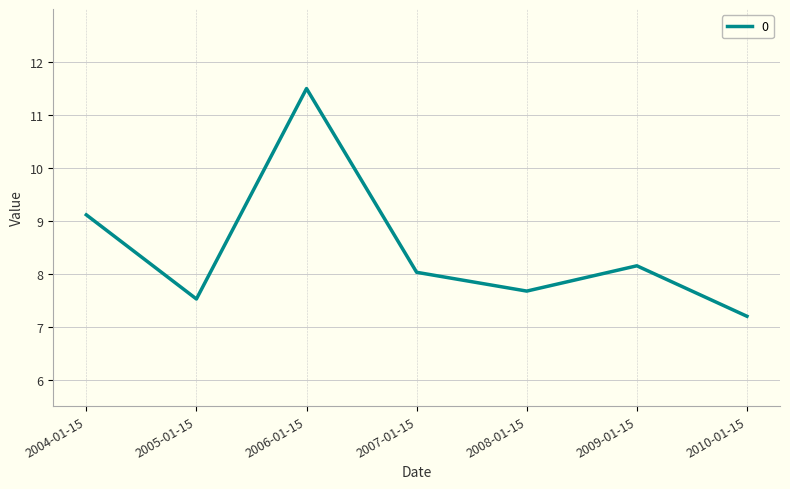

What is the difference between the maximum and minimum values?

4.3